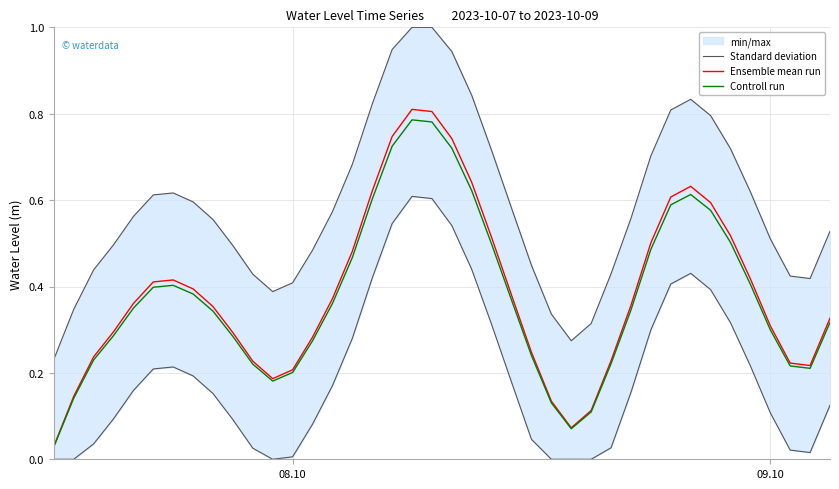

Is it true that Controll run equals 0.3 at 08.10?

False